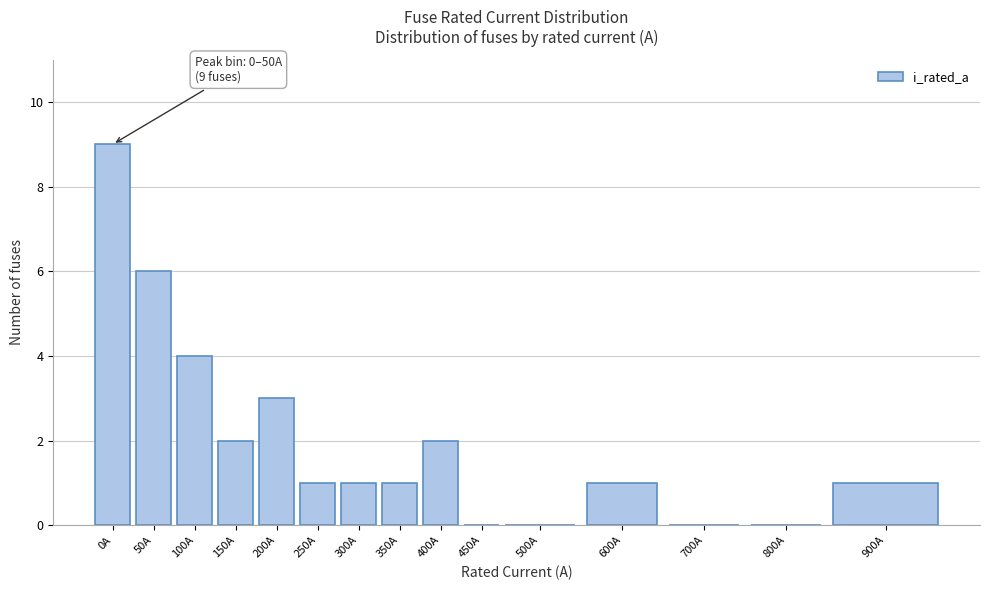

Reading left to right, list all the values displayed in this chart.

0A=9	50A=6	100A=4	150A=2	200A=3	250A=1	300A=1	350A=1	400A=2	450A=0	500A=0	600A=1	700A=0	800A=0	900A=1